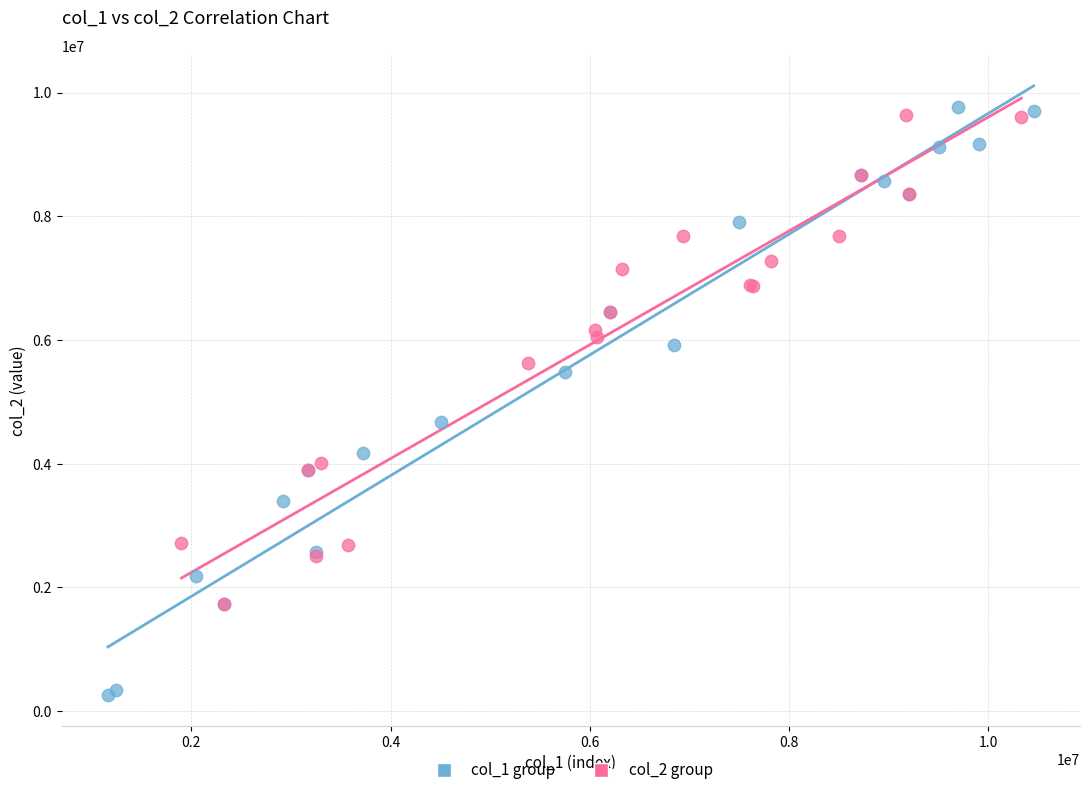

Which series contains the lowest Y value?

col_1 group